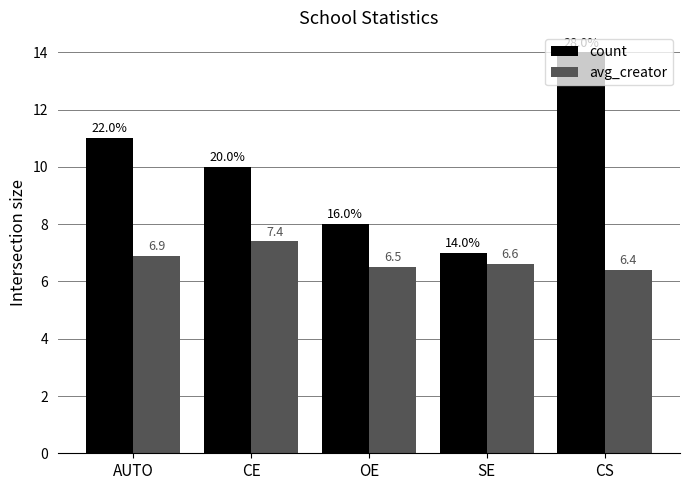

At which label does count first exceed 10?

AUTO